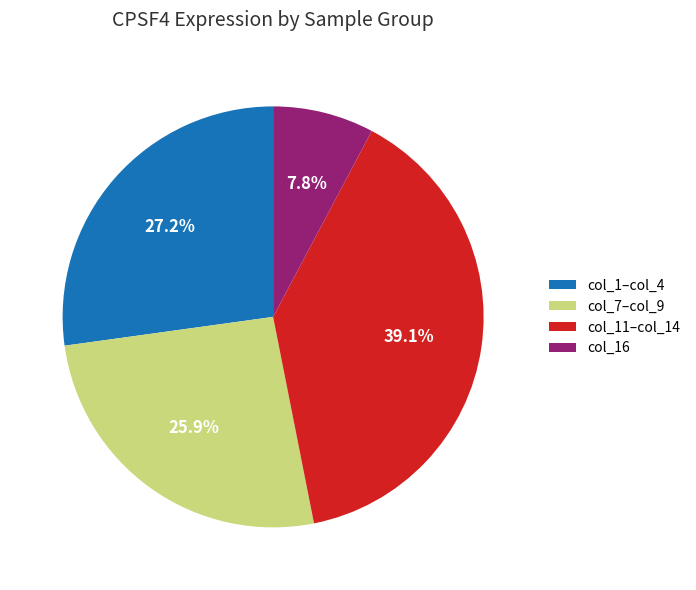

What percentage is NOT represented by col_16?

92.2%